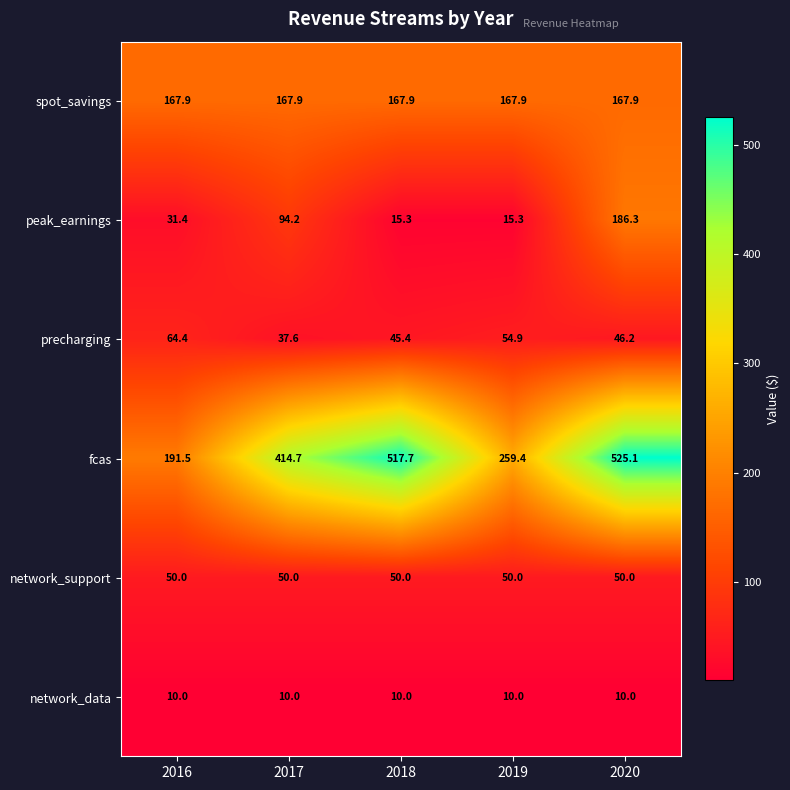

The value of network_support at 2018 is 50.0. True or false?

True